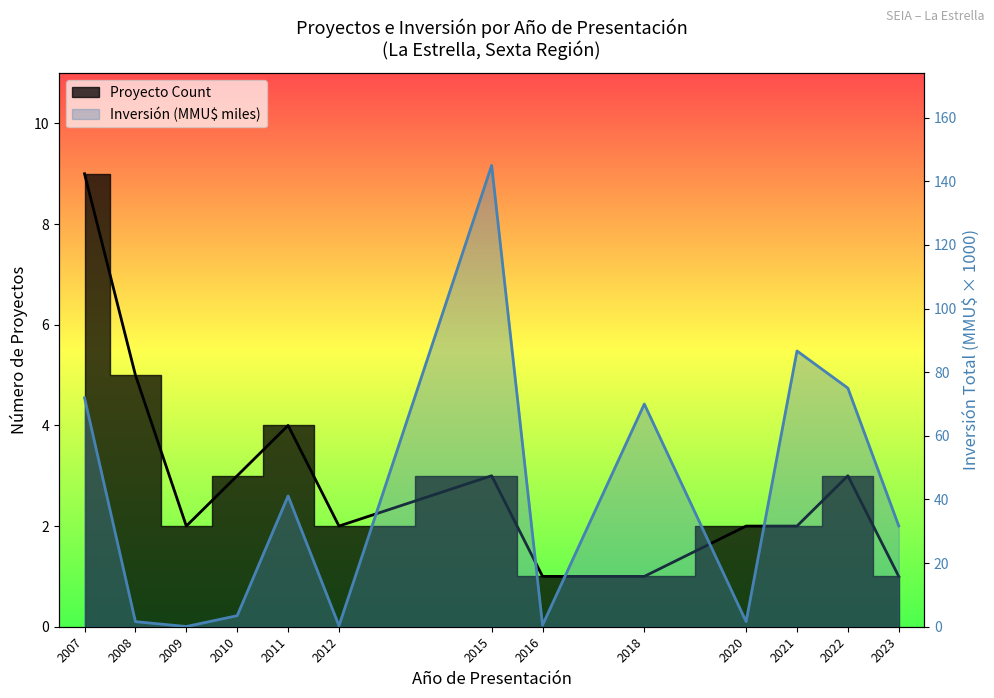

Rank the series by their average value, from lowest to highest.

Proyecto Count, Inversión (MMU$ miles)